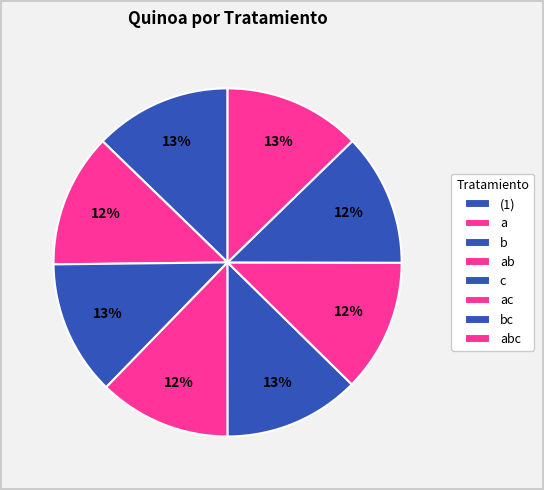

Does bc represent more than half of the total?

No